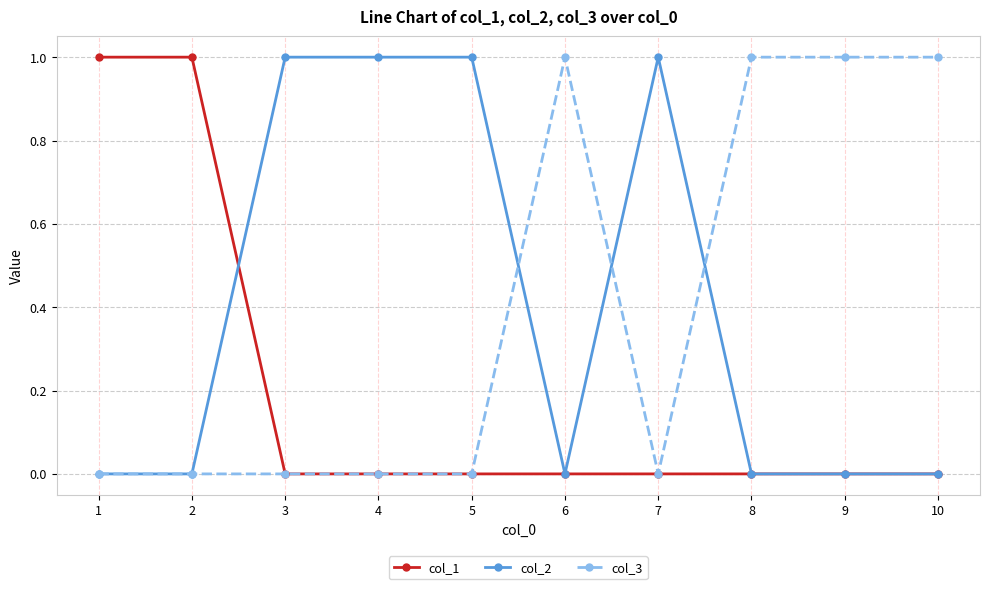

Is it true that col_1 equals 0 at 9?

True